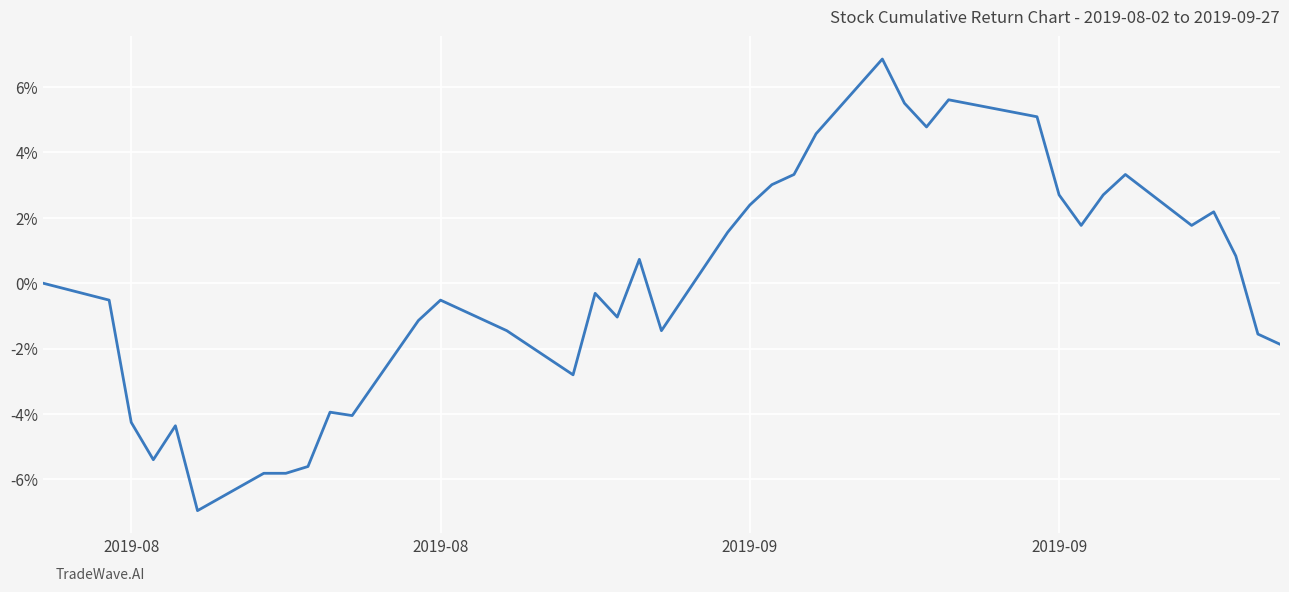

What is the difference between the maximum and minimum values?

13.8